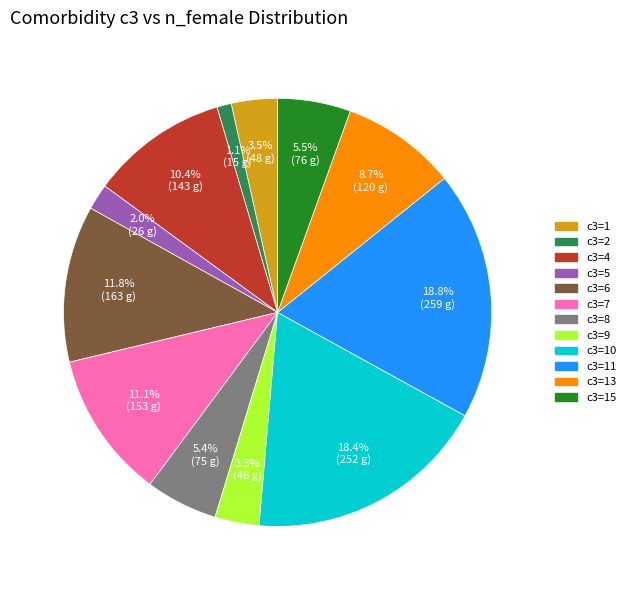

Is there any slice that represents more than half of the pie?

No